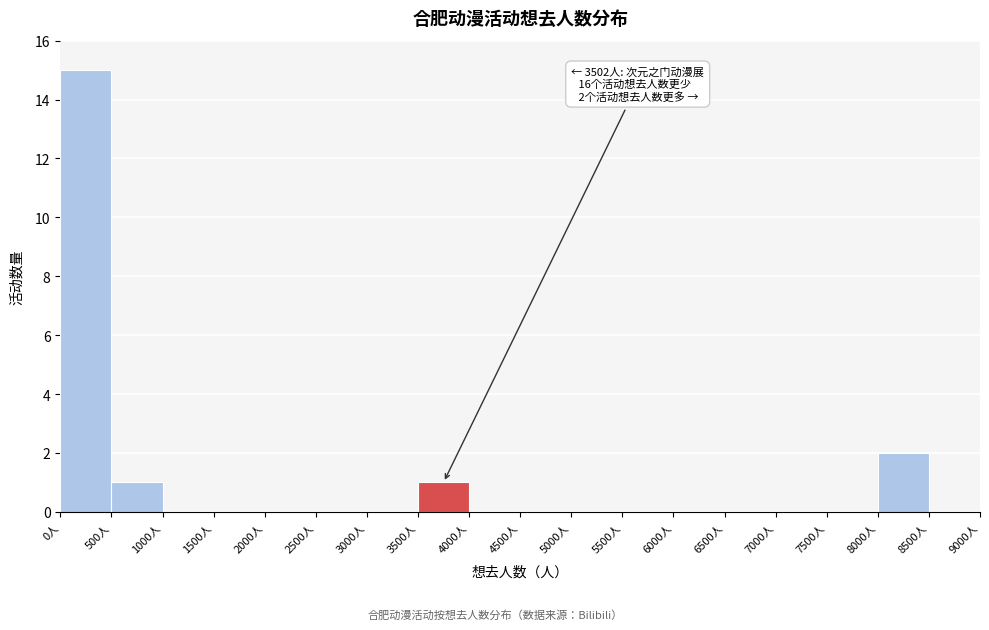

Over which range of the x-axis is the bar tallest?

0 to 500